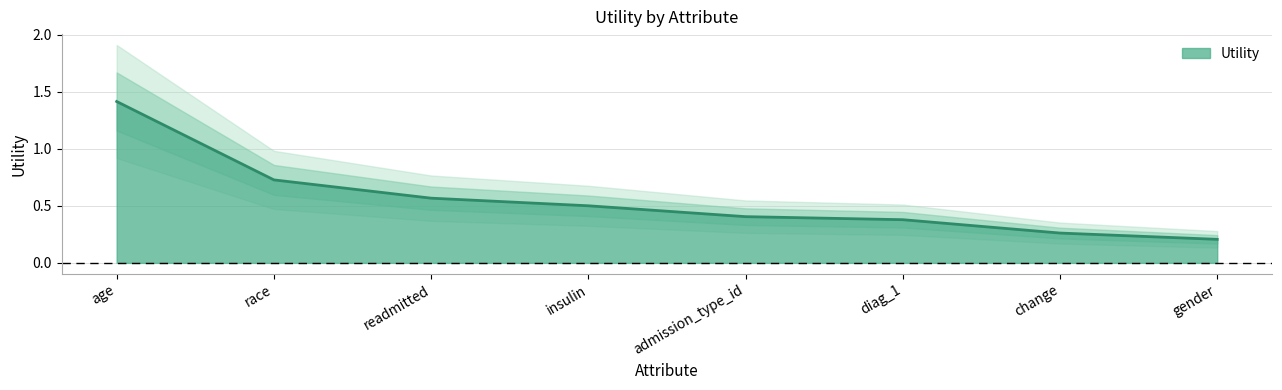

Is it true that the value at admission_type_id is 0.5?

False